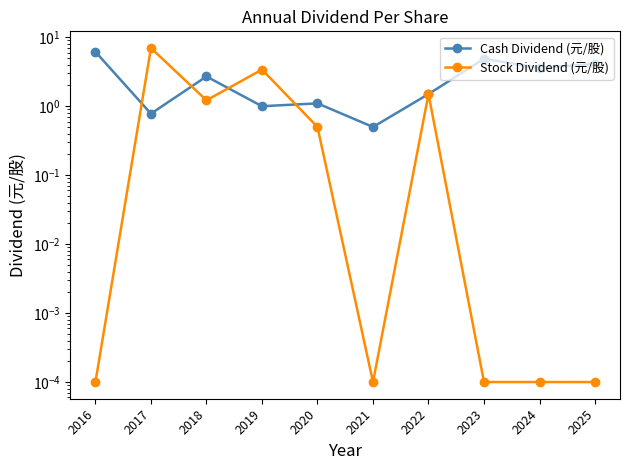

At how many categories does at least one series exceed 2?

7